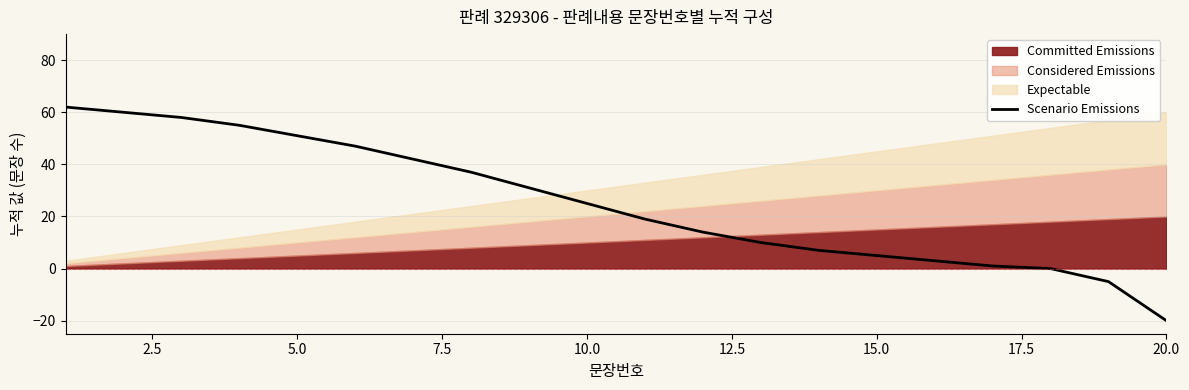

What is the minimum value for Scenario Emissions?

-20